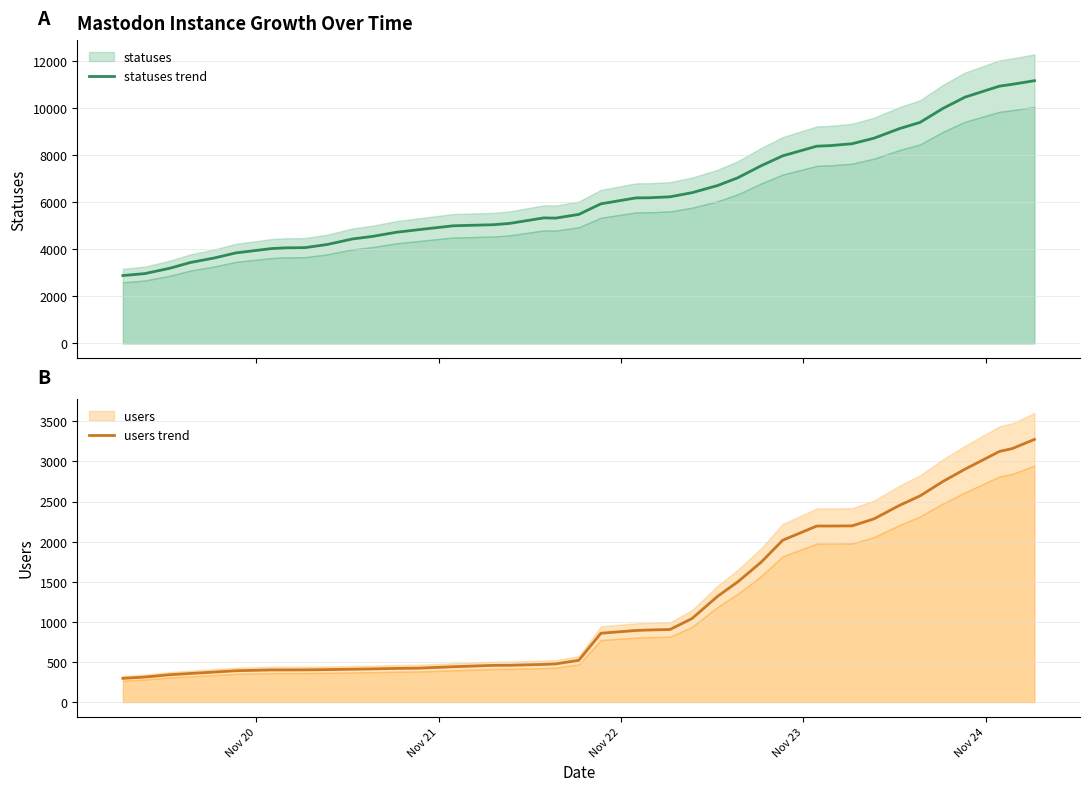

What is the maximum value for statuses trend?

11160